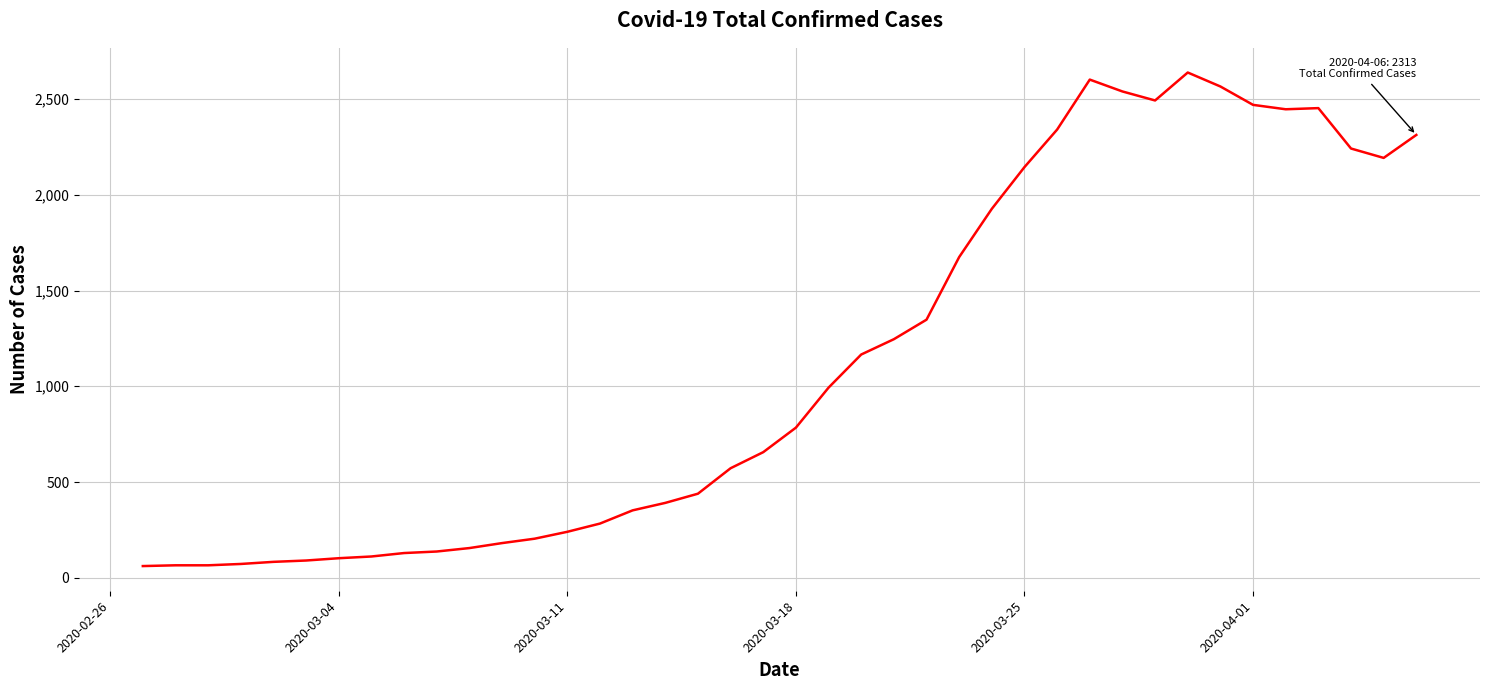

How many lines are shown in the chart?

1